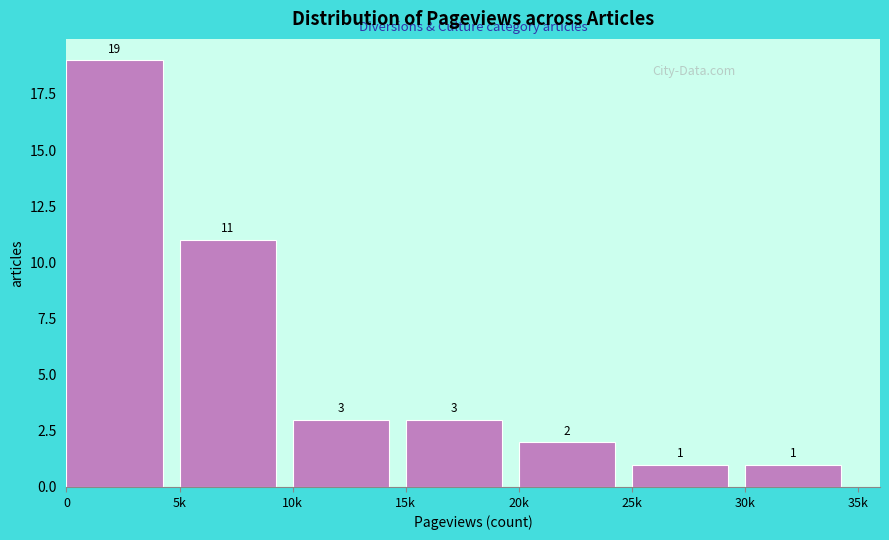

Reading left to right, what are all the values shown in this chart?

19	11	3	3	2	1	1